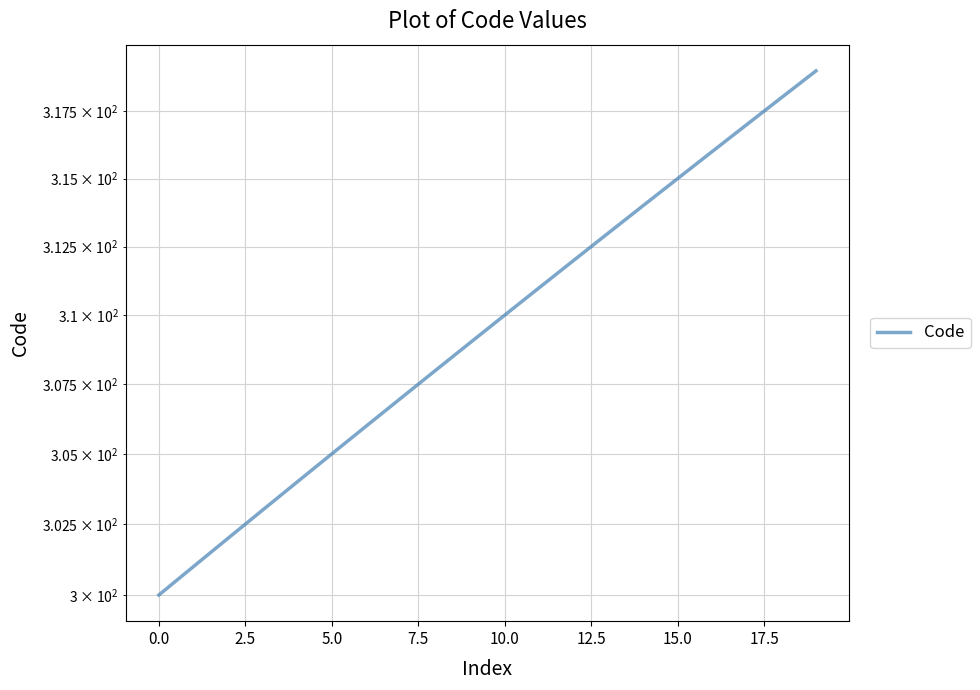

What is the minimum value shown in the chart?

300